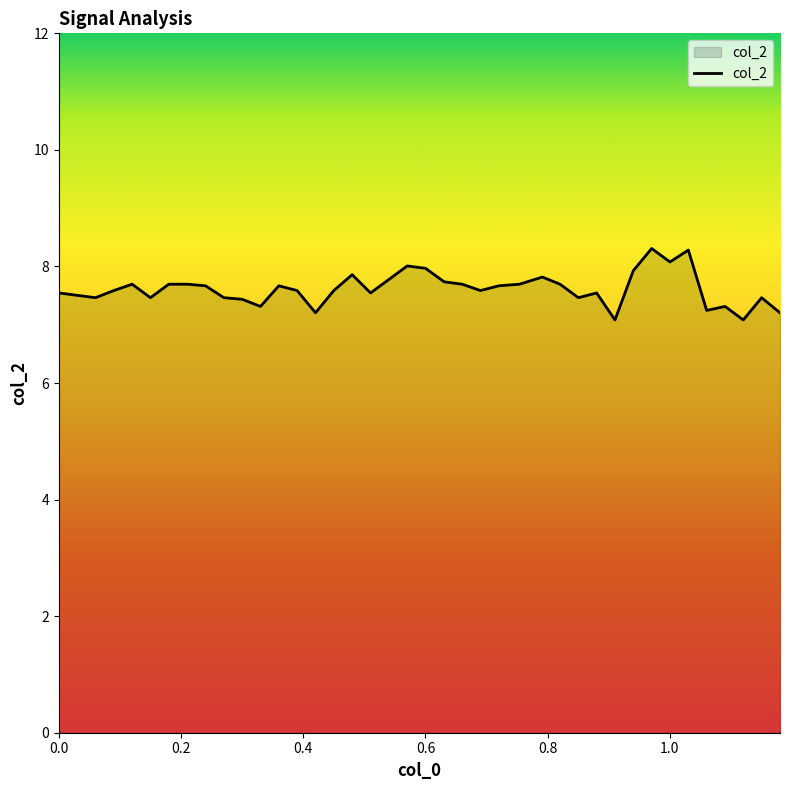

What is the difference between the maximum and minimum values?

1.2